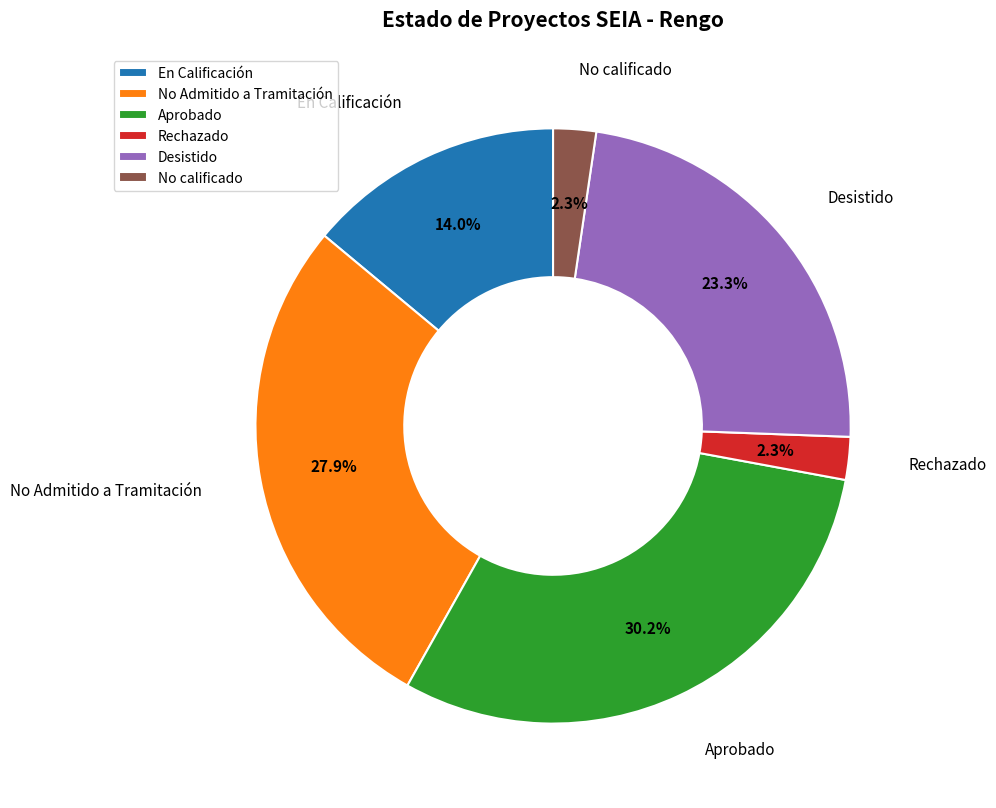

Is there a majority slice in this chart?

No